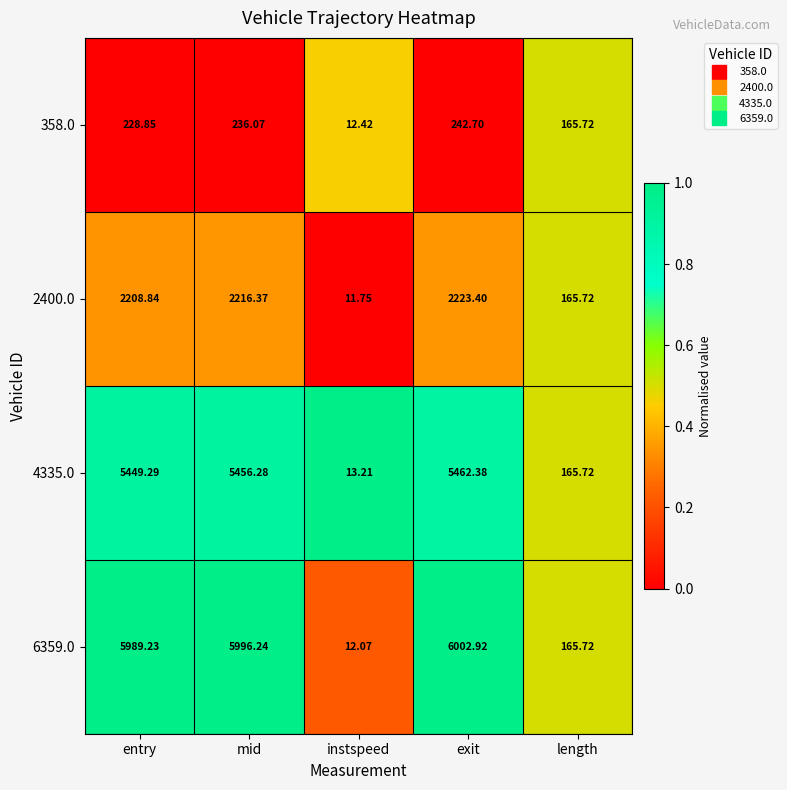

At which category is the sum across all series the highest?

exit